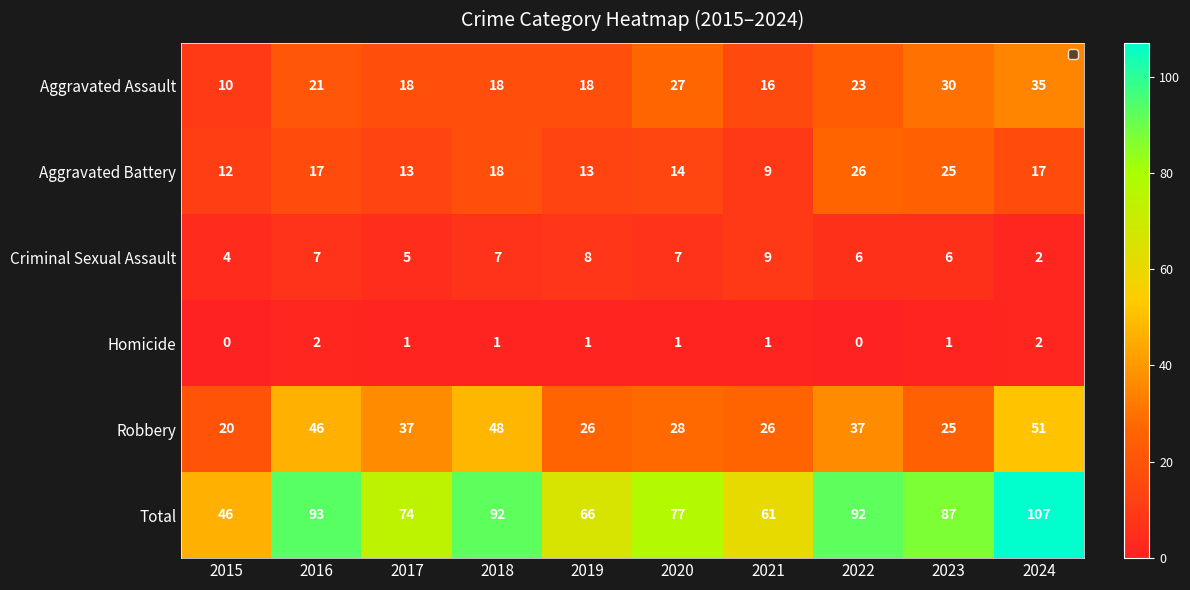

What is the total value across all series at 2018?

184